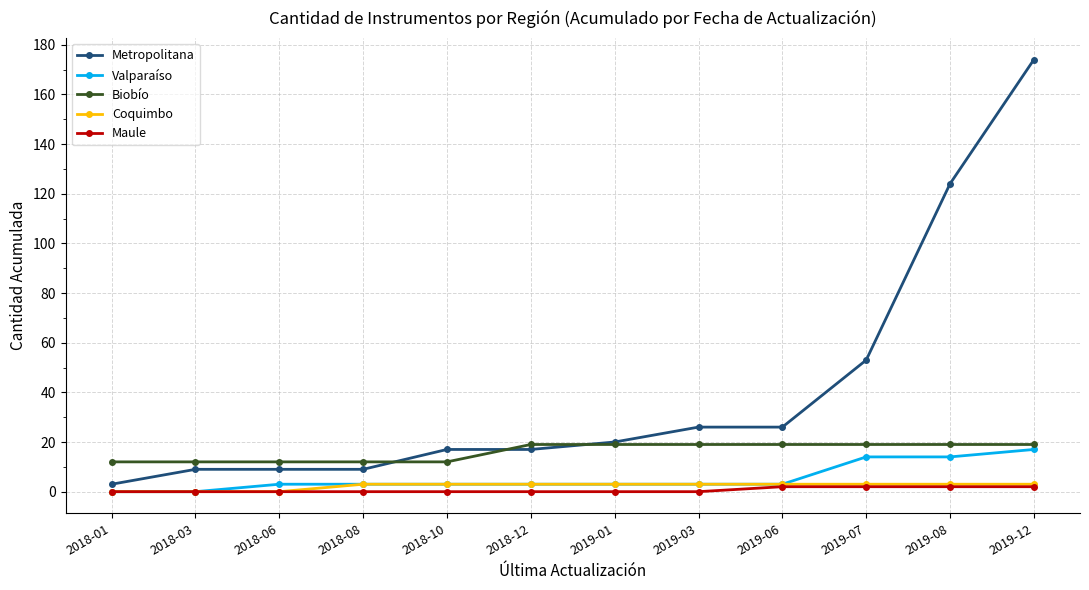

What is the difference between the maximum and second lowest values in the Coquimbo series?

3